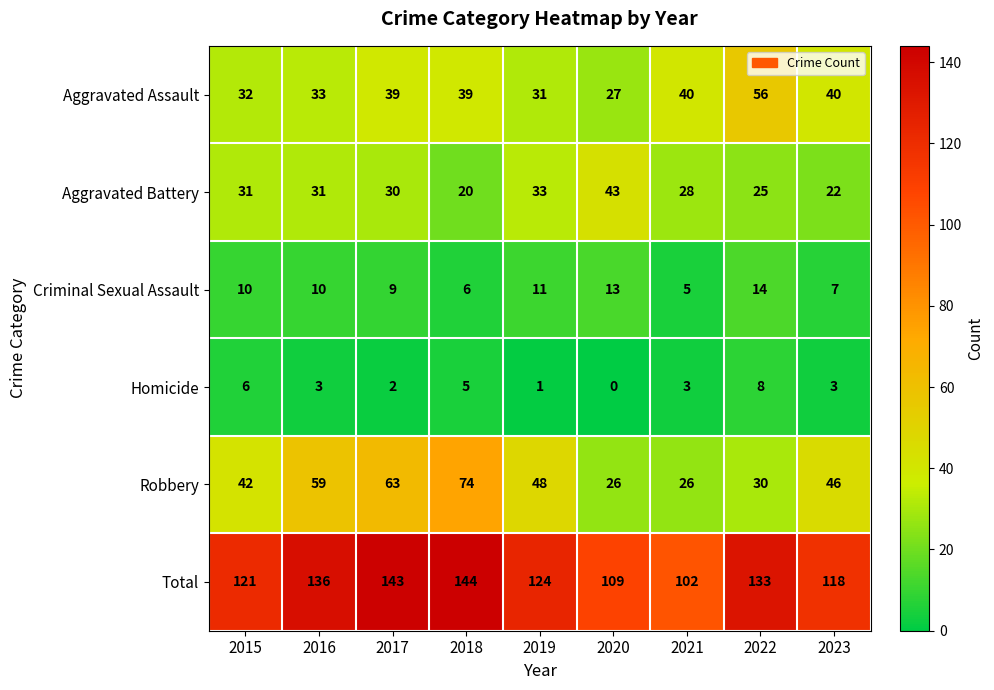

What is the total value across all series at 2015?

242